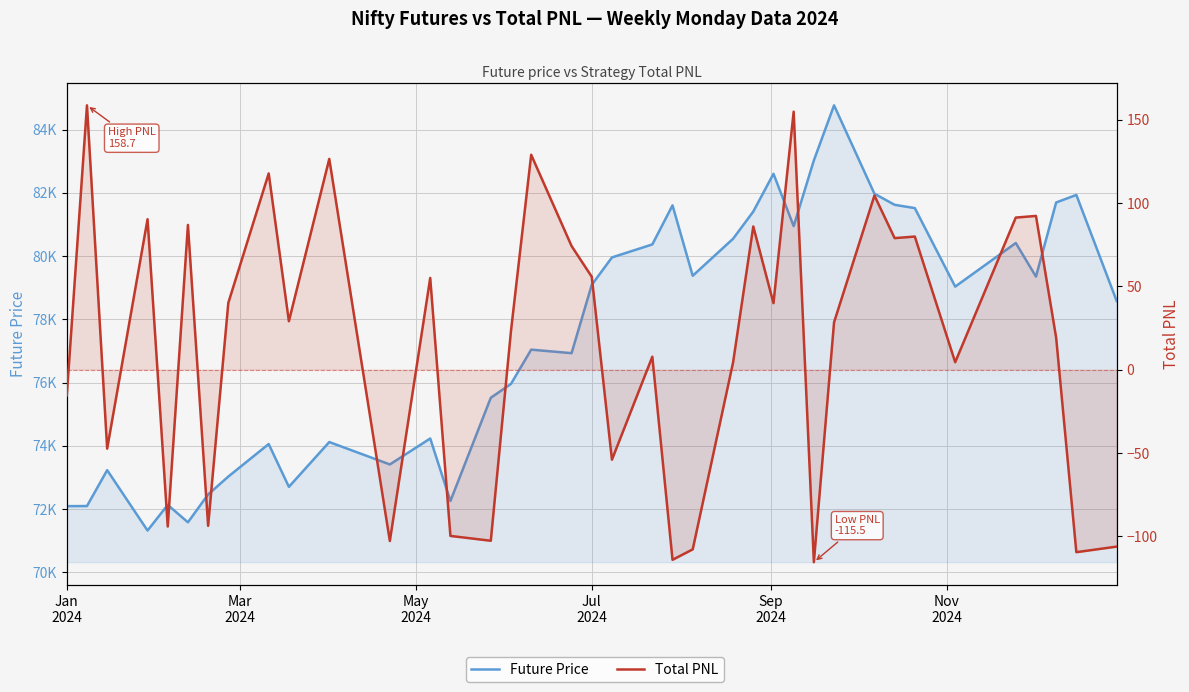

Rank the series by their average value, from highest to lowest.

Future Price, Total PNL